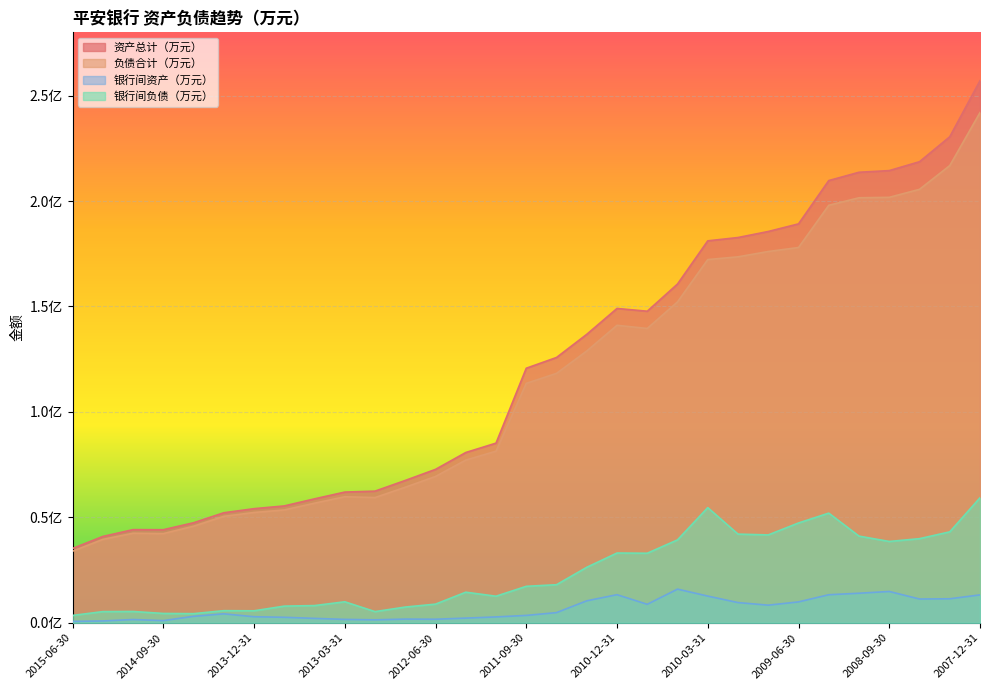

Where does the 银行间负债（万元） series first go above 17306945?

2007-12-31